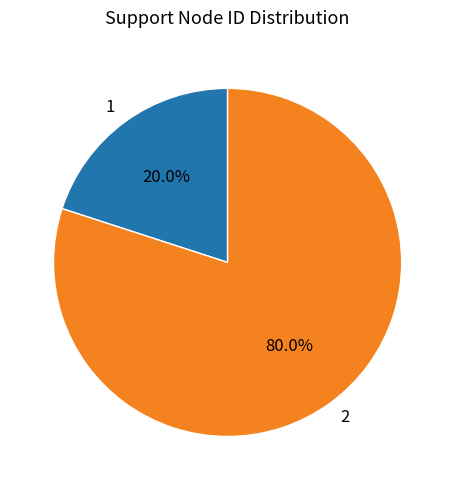

Rank the categories by value from highest to lowest.

2, 1